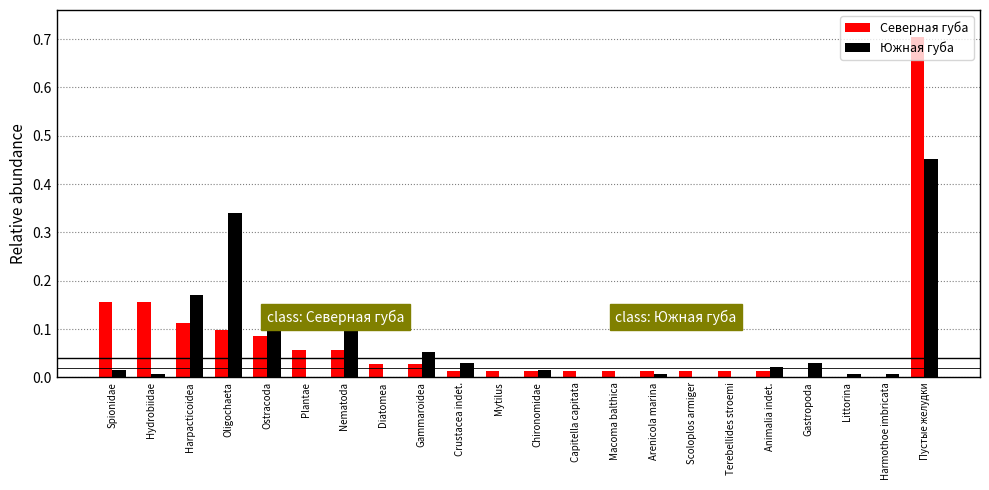

Between Chironomidae and Пустые желудки, which series saw the biggest shift?

Северная губа